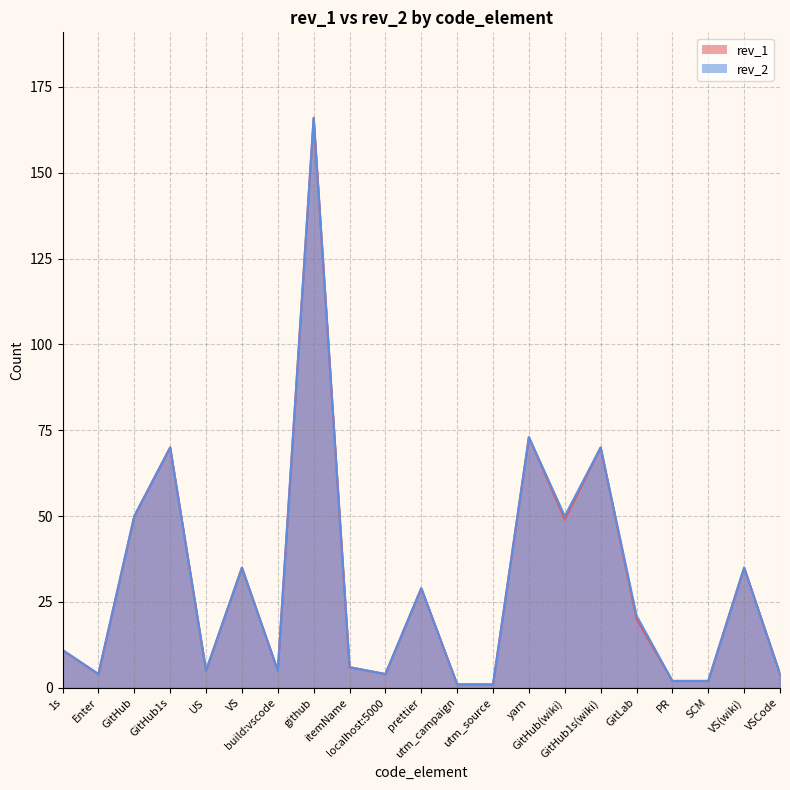

What is the average value of the rev_2 series?

31